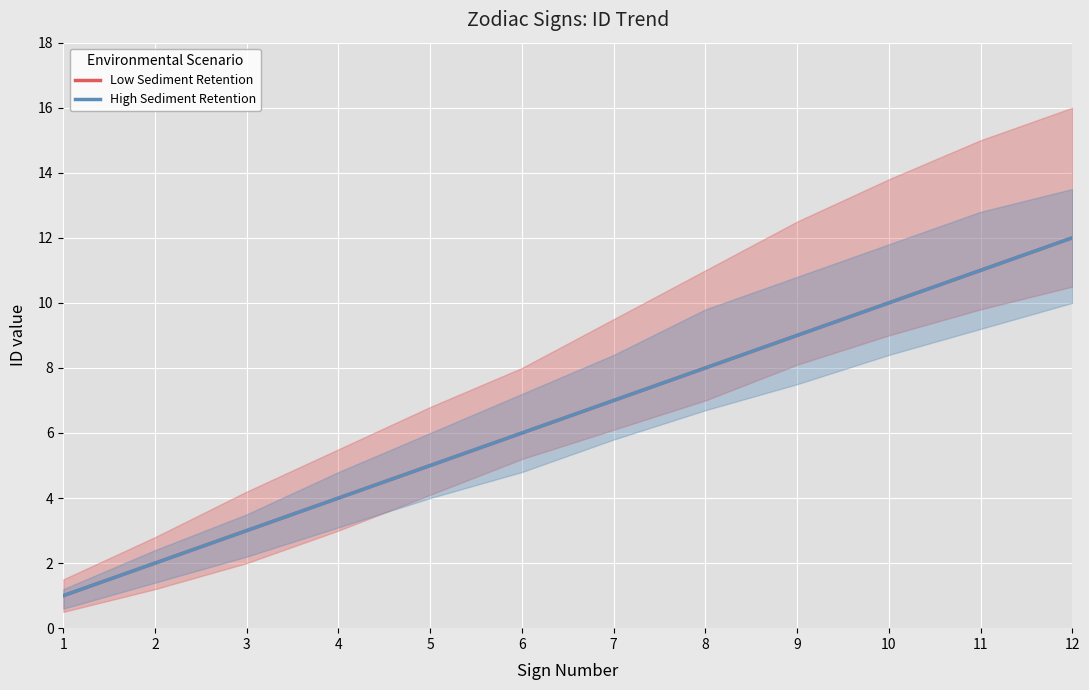

The Low Sediment Retention series shows 4 at 4. True or false?

True